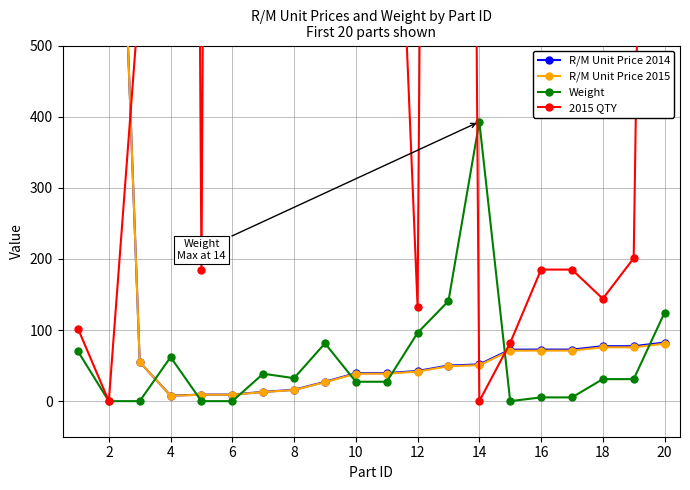

What are all the series names shown in the legend?

R/M Unit Price 2014, R/M Unit Price 2015, Weight, 2015 QTY